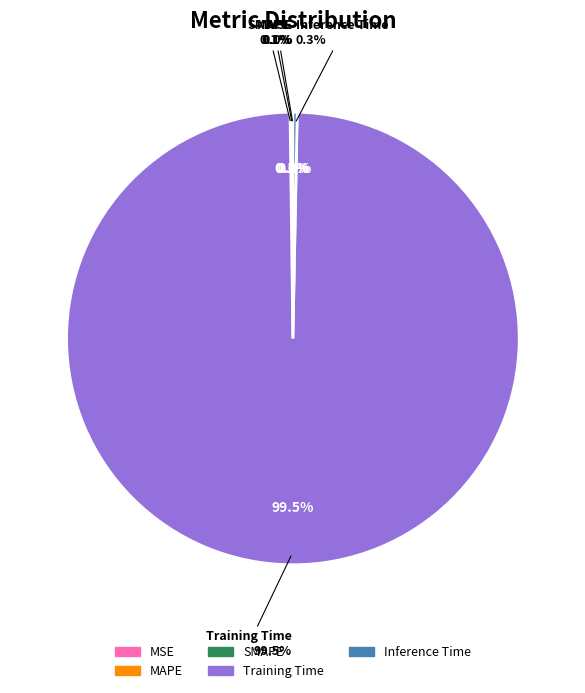

Is it true that MSE is 5% of the pie?

False